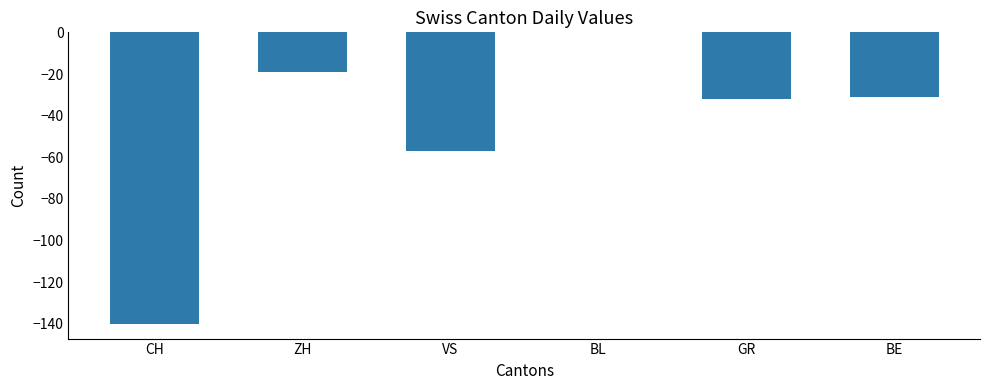

The chart shows a value of -20 at BE. True or false?

False